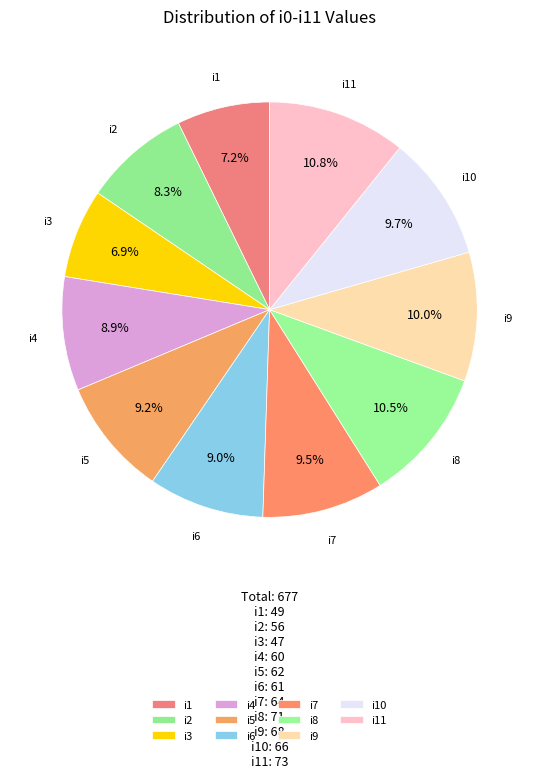

How many slices are in this pie chart?

11